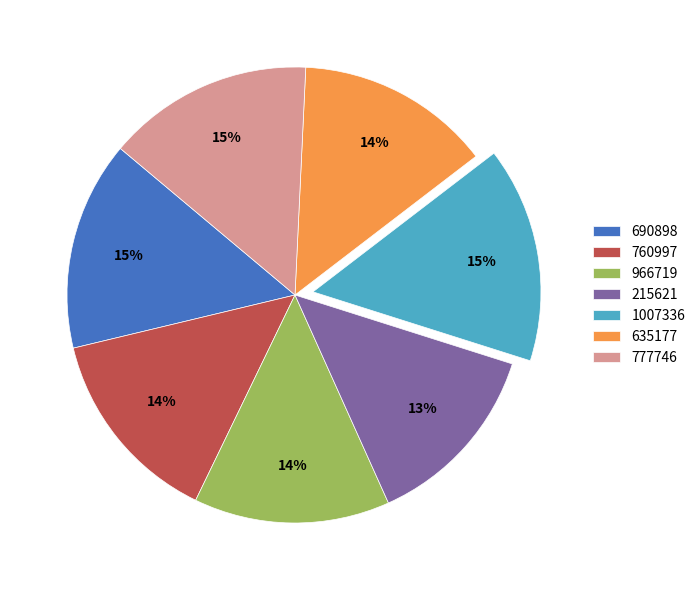

Count the number of slices in the pie.

7